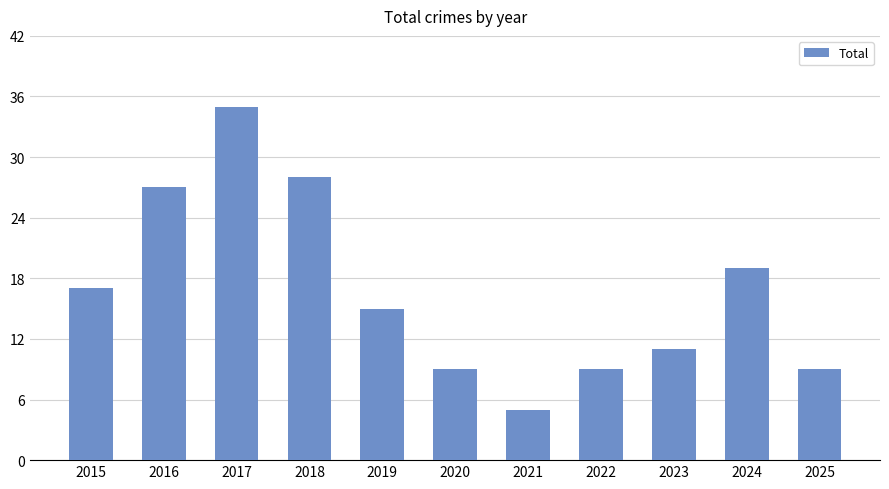

What is the difference between the maximum and second lowest values?

26